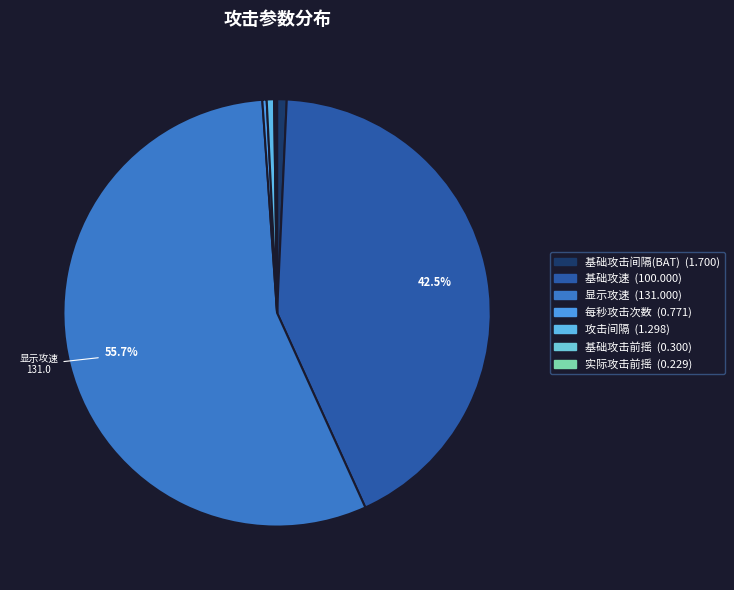

What is the total percentage of 显示攻速 and 实际攻击前摇?

55.8%